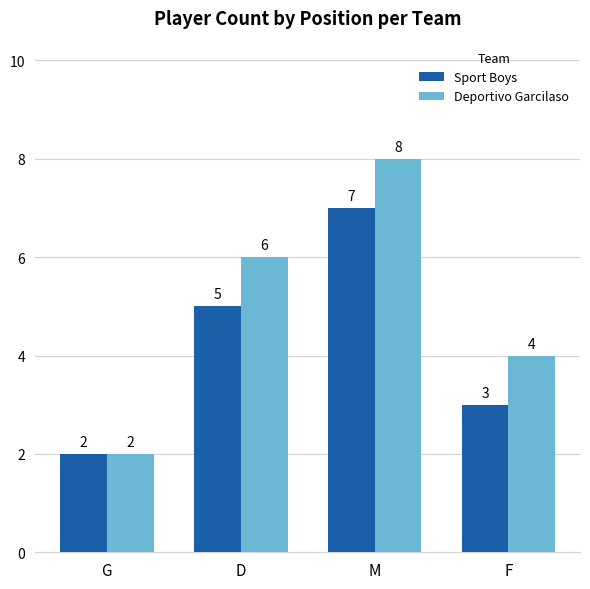

Which category has the lowest value across all series?

G